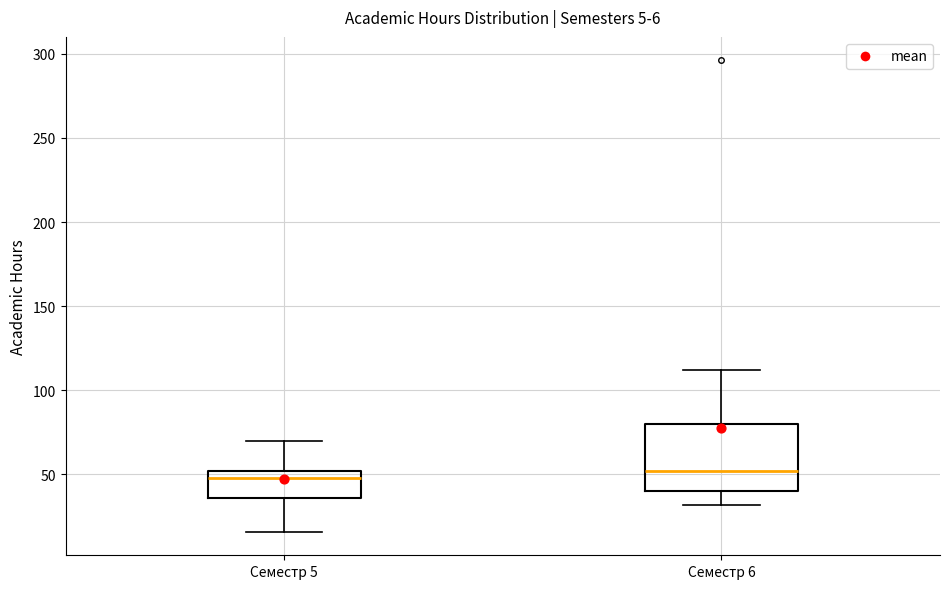

Comparing the boxes themselves (not the whiskers), which one is the tallest?

Семестр 6